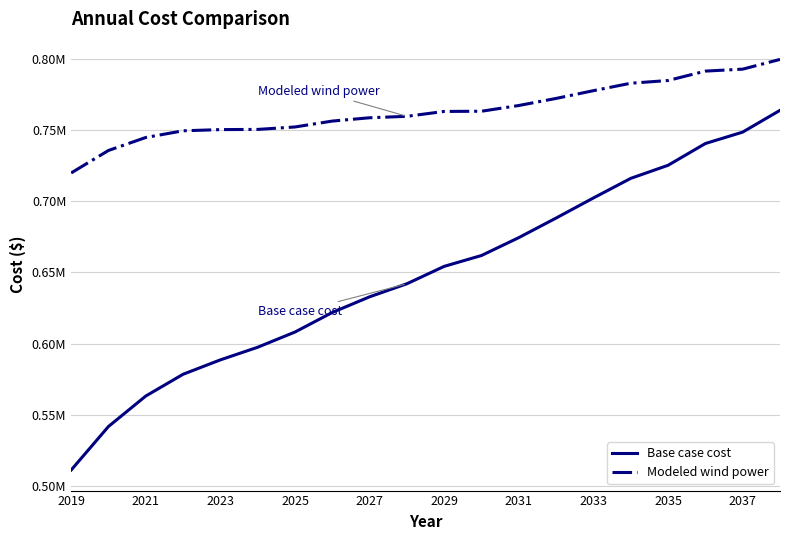

Does the chart display data point markers on the line(s)?

No